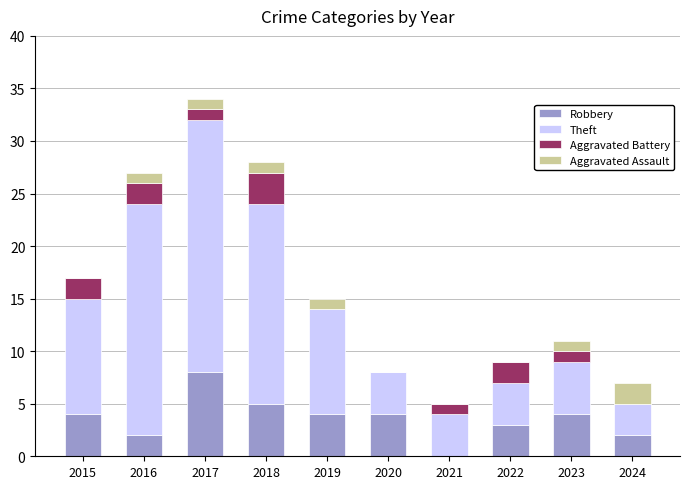

How many series are shown in this chart?

4